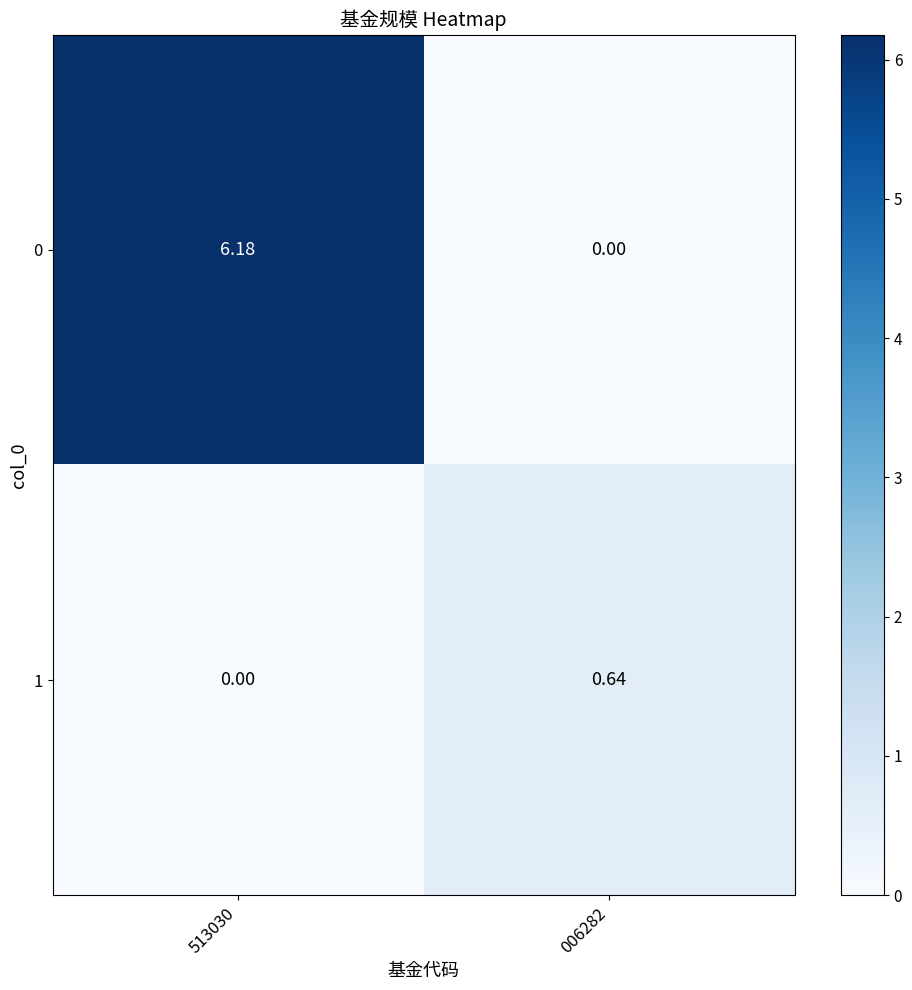

How many data points in 0 are less than 6?

1